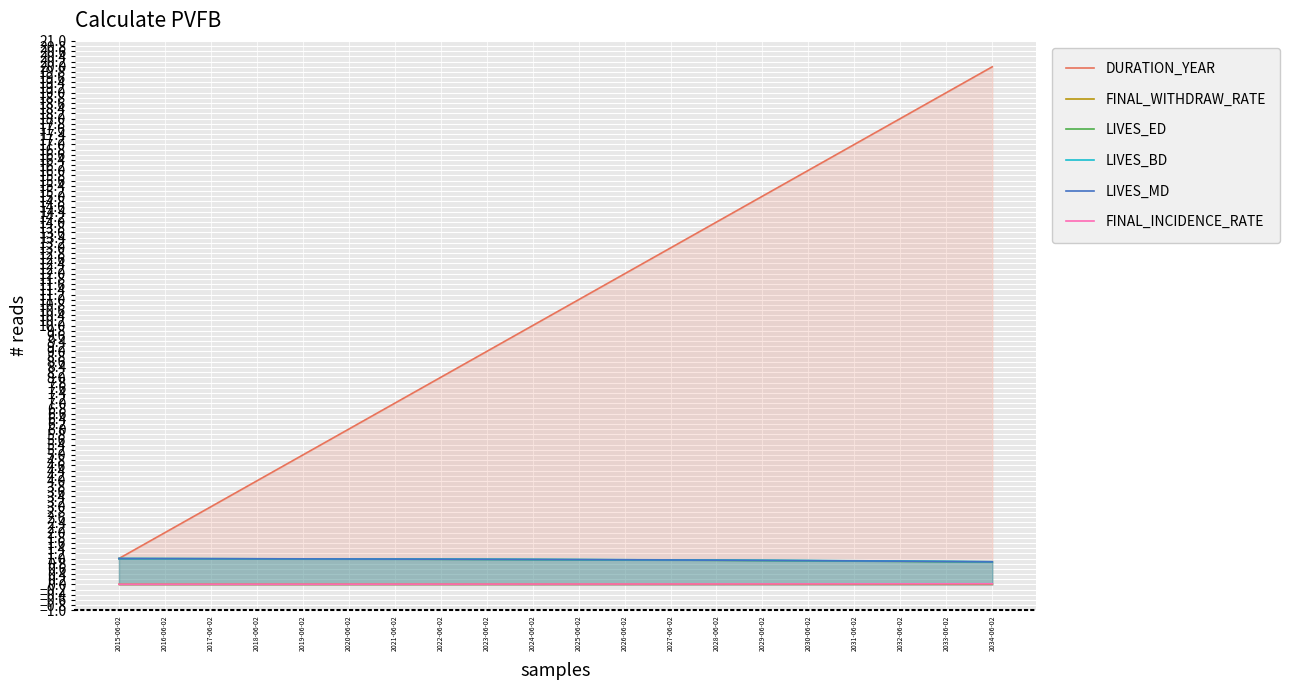

The DURATION_YEAR series shows 19.0 at 2033-06-02. True or false?

True